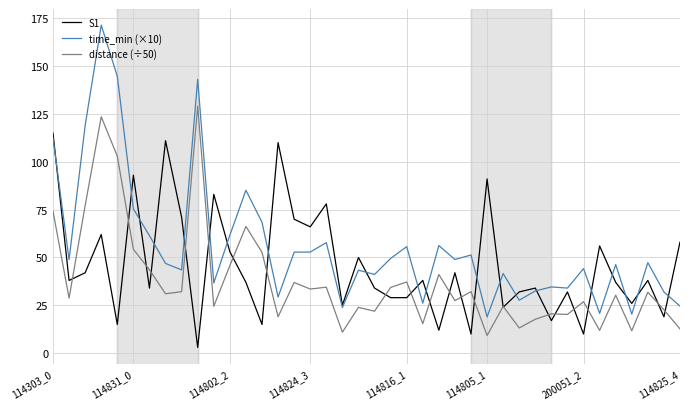

Which series has the largest range (max minus min)?

time_min (×10)